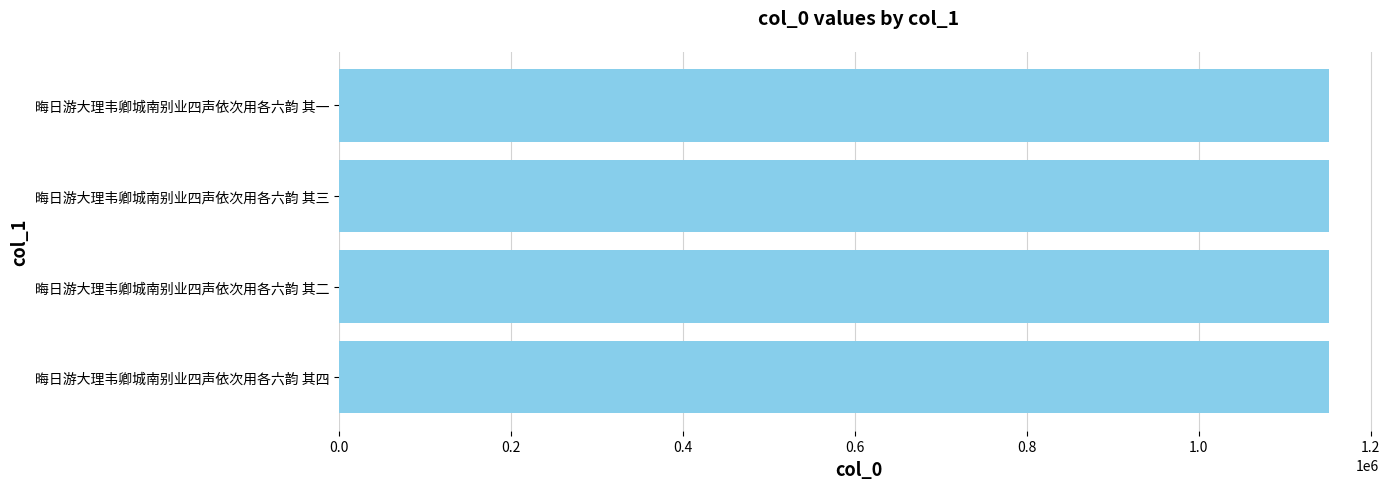

What is the sum of all values?

4608050